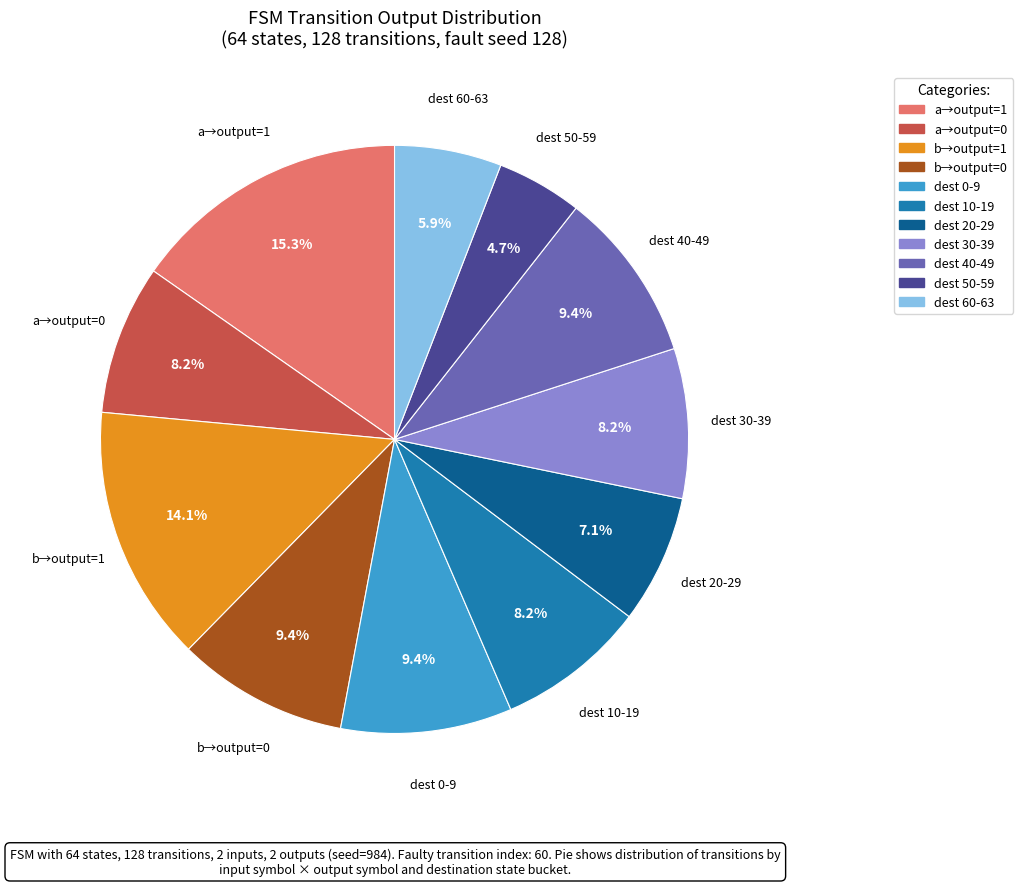

Is there a majority slice in this chart?

No